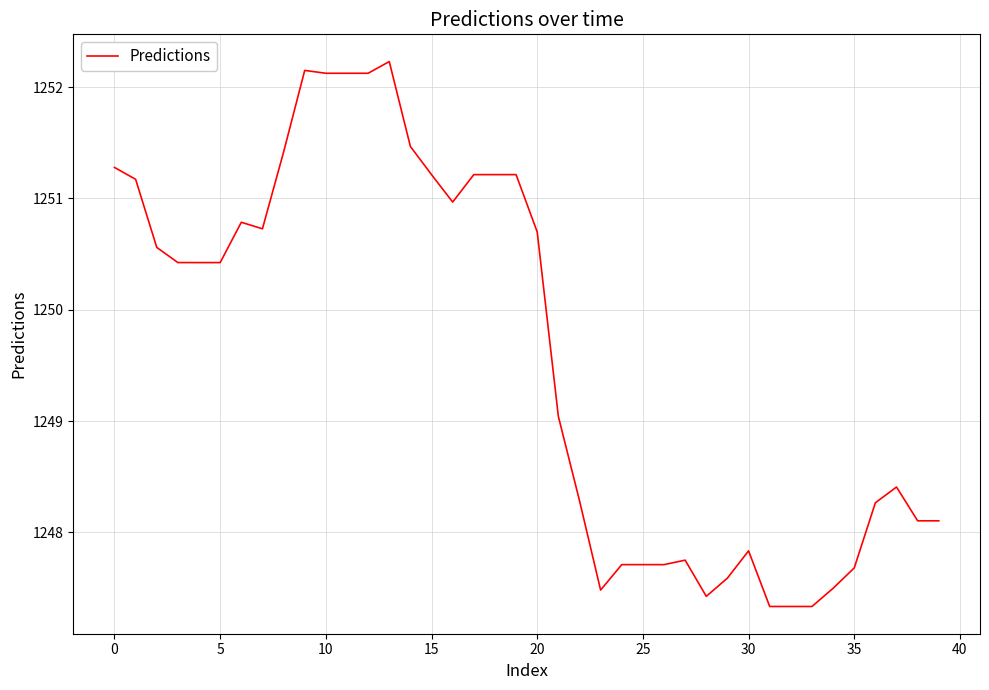

What is the smallest value displayed?

1247.3